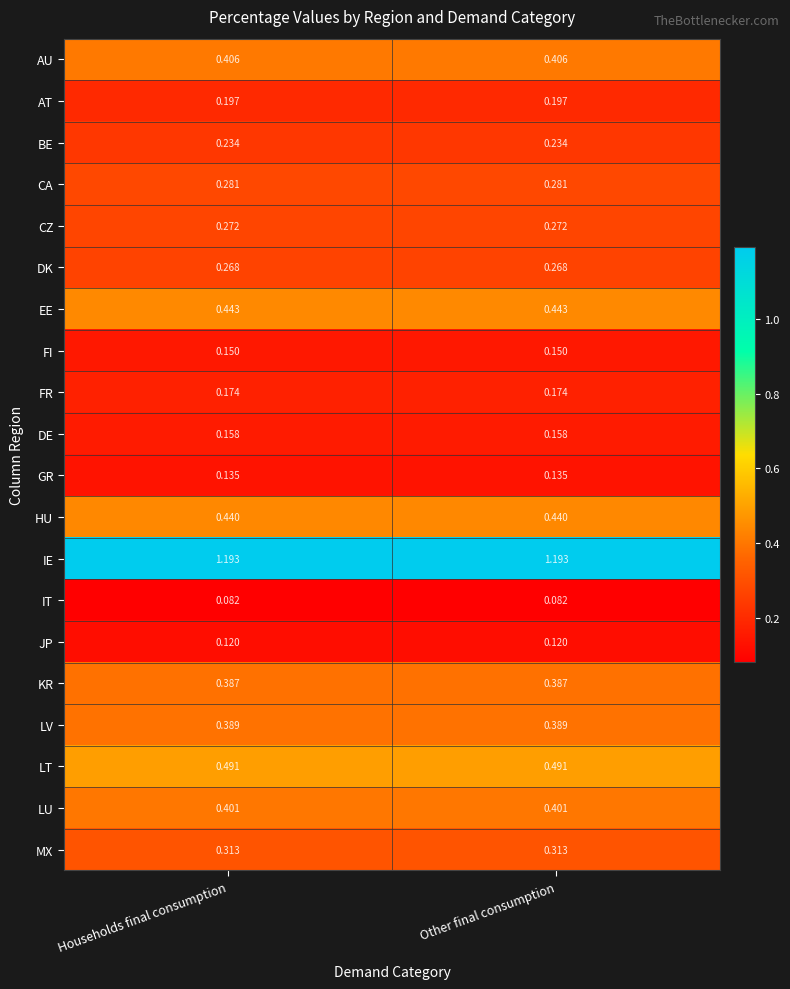

Which series has the largest total across all categories?

IE